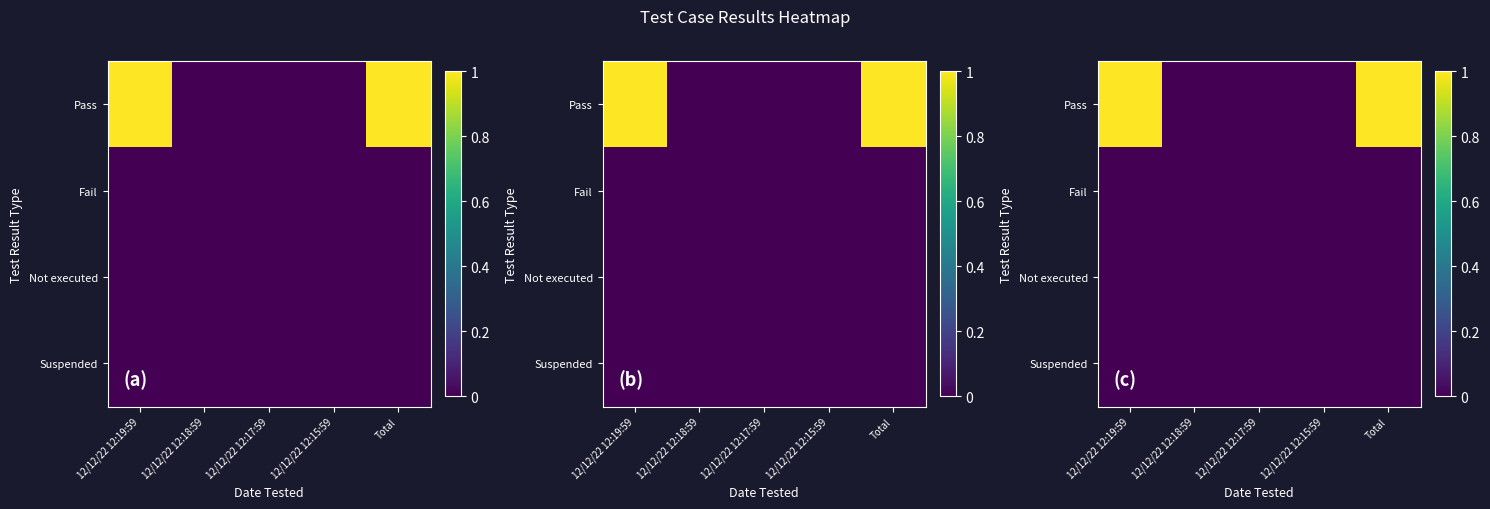

At Total, list the series in order from smallest to largest.

Fail, Not executed, Suspended, Pass